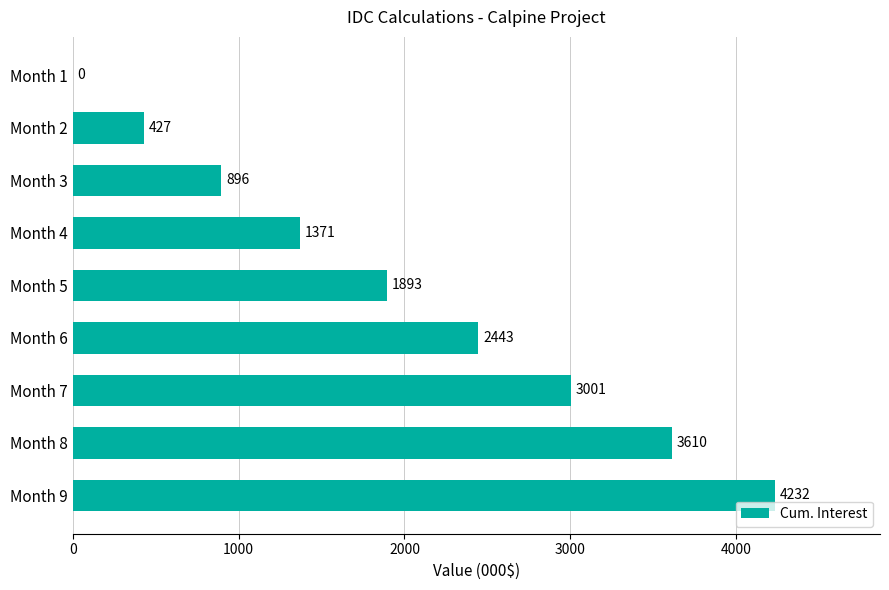

What is the average value?

1986.0